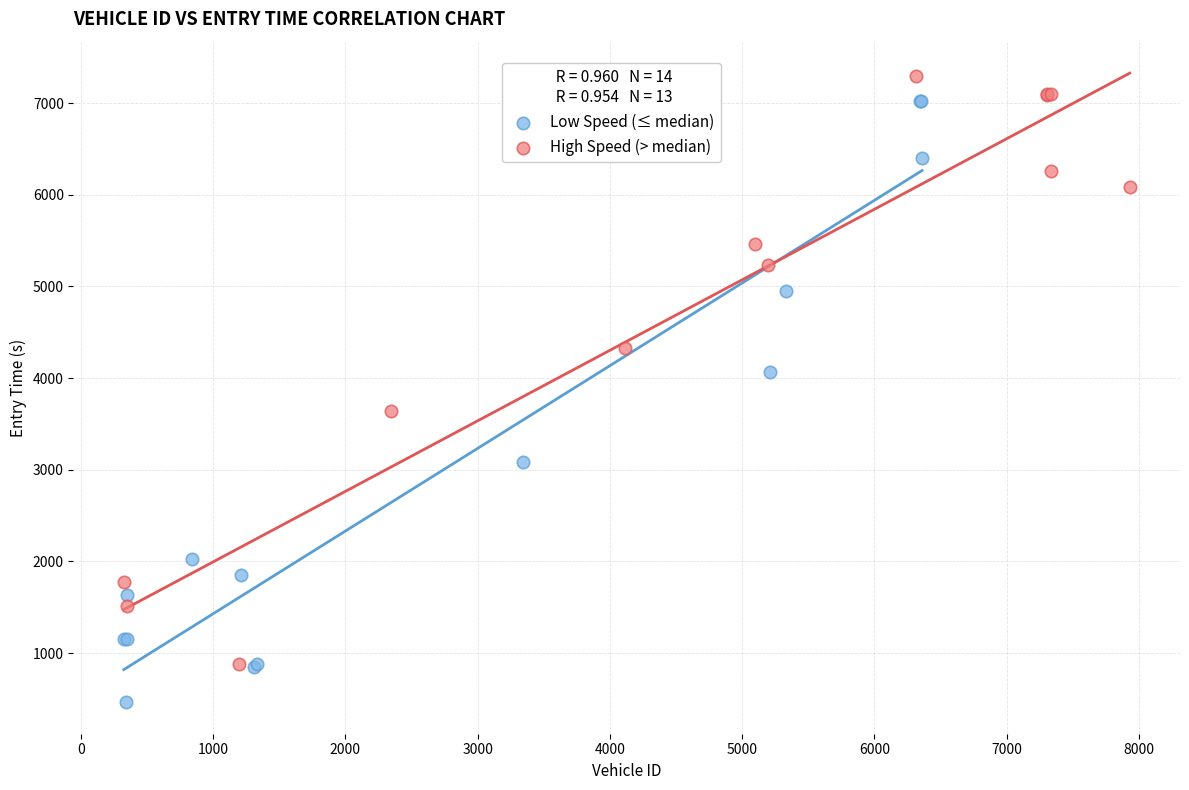

Which series contains the lowest Y value?

Low Speed (≤ median)